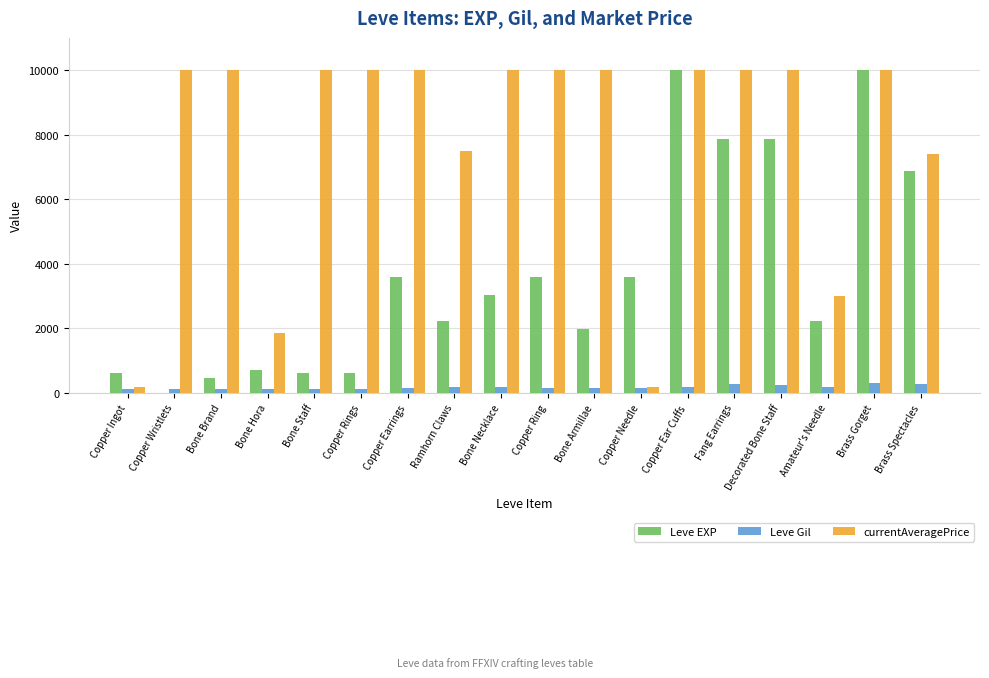

What is the difference between the Leve EXP values at Decorated Bone Staff and Bone Armillae?

5900